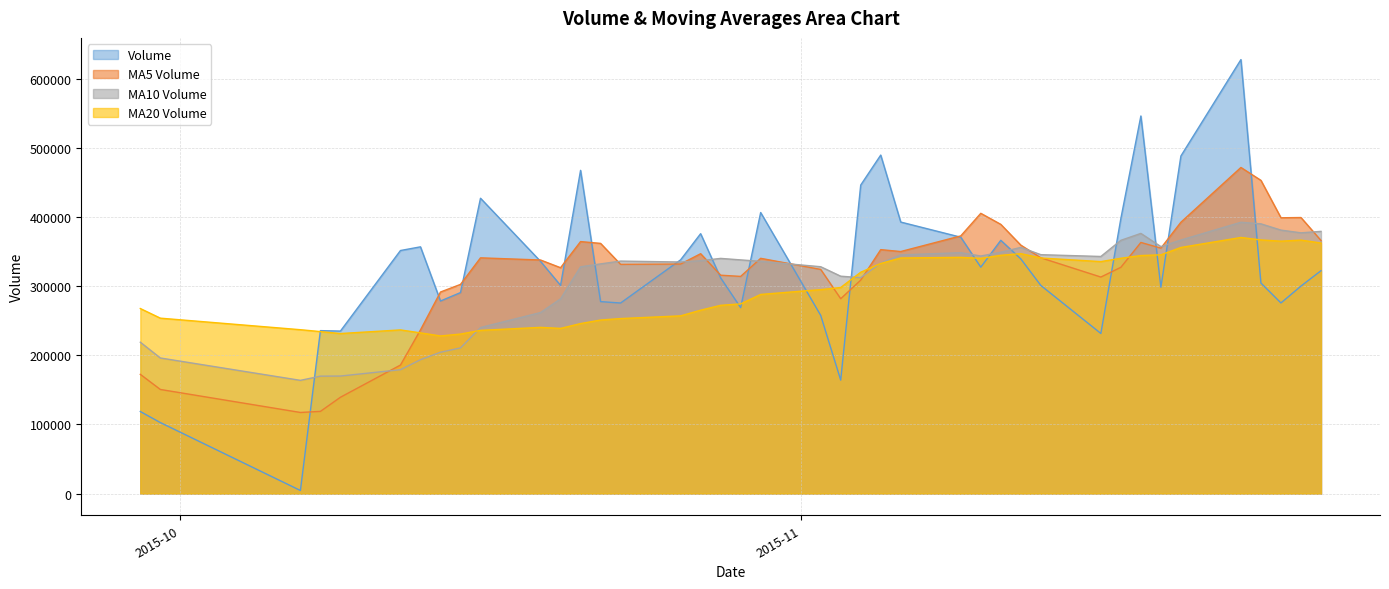

Between 2015-11-20 and 2015-11-02, which is larger?

2015-11-20